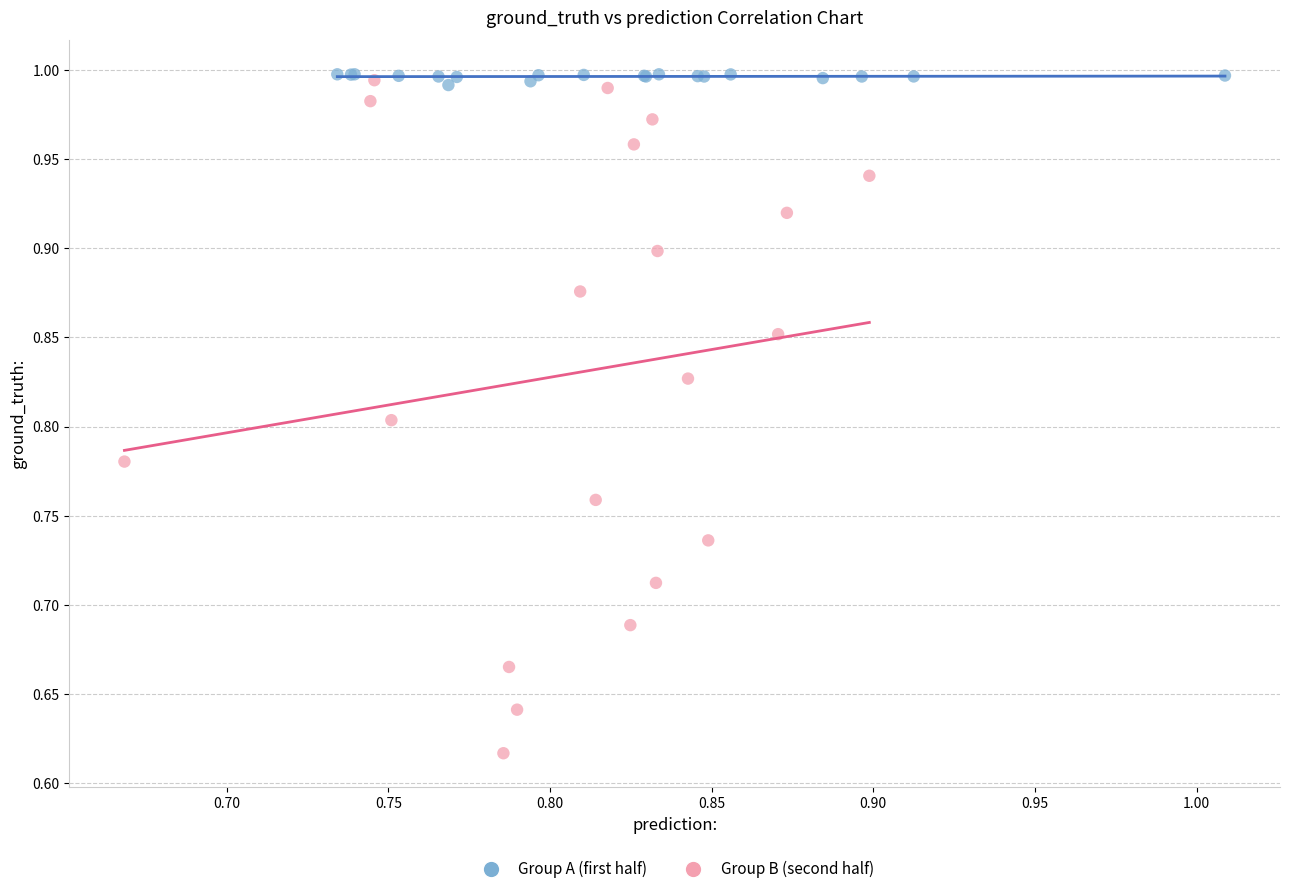

Which series contains the lowest Y value?

Group B (second half)